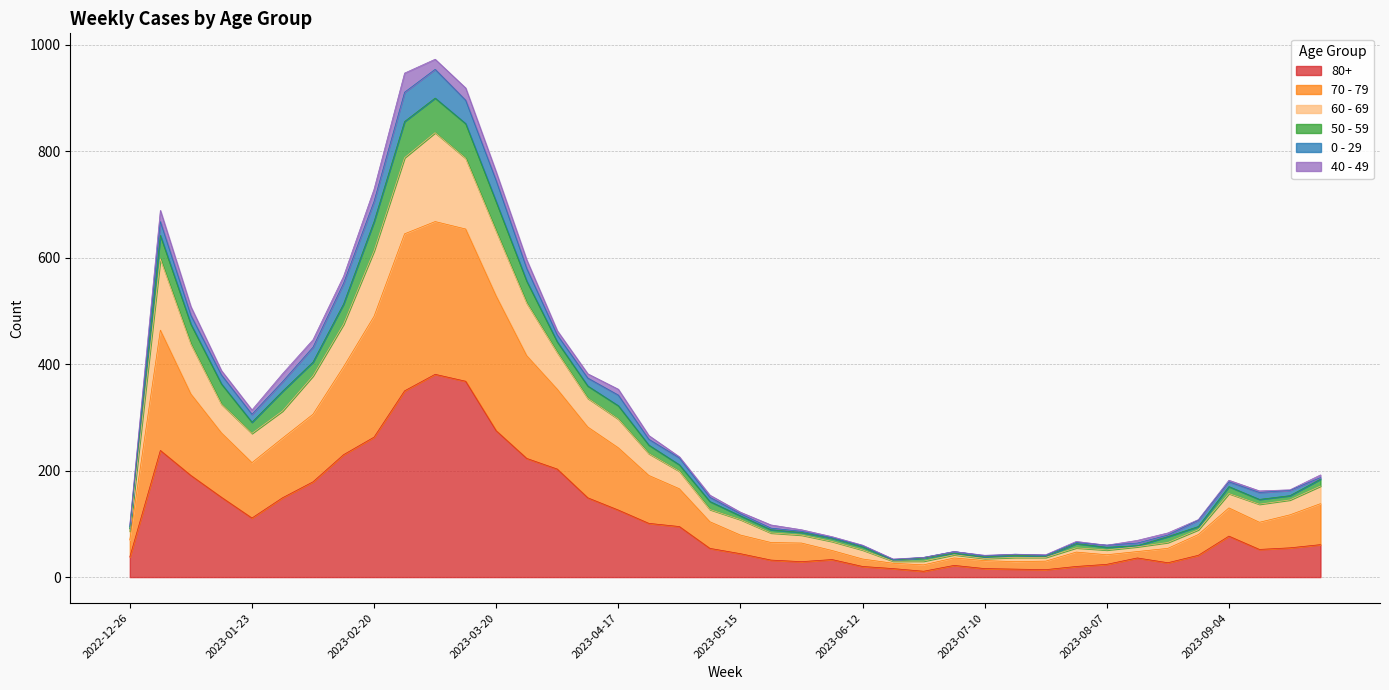

How many lines are shown in the chart?

6